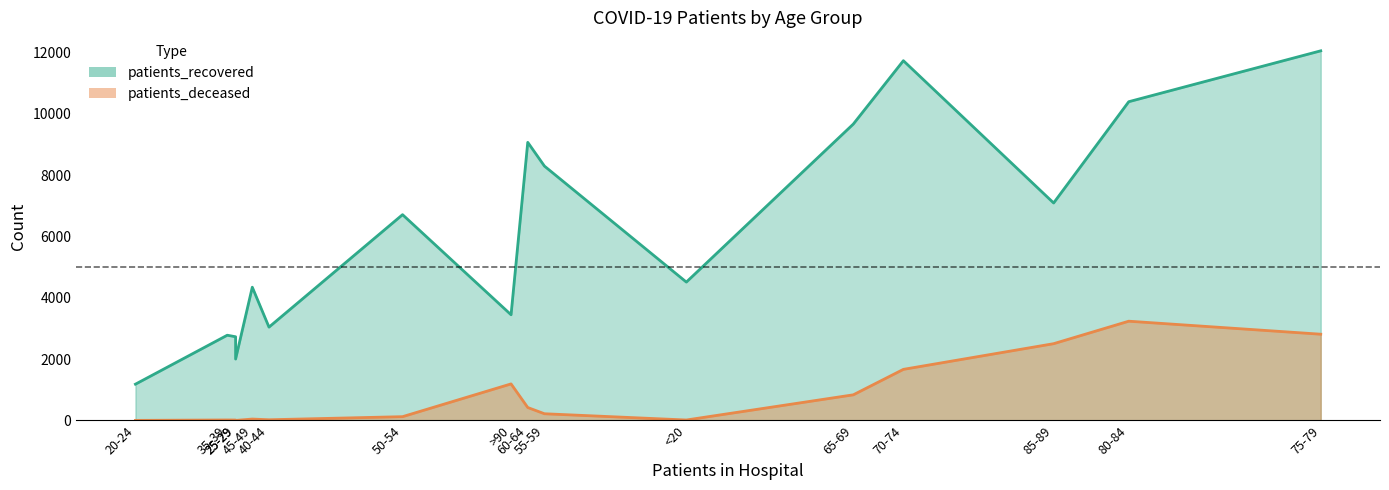

What is the maximum value shown in the chart?

12051